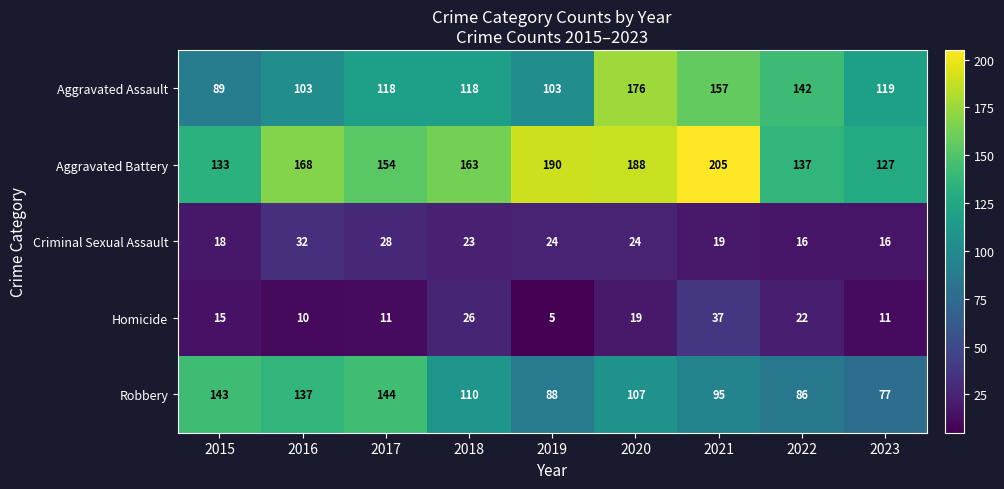

Which series has the widest spread of values?

Aggravated Assault